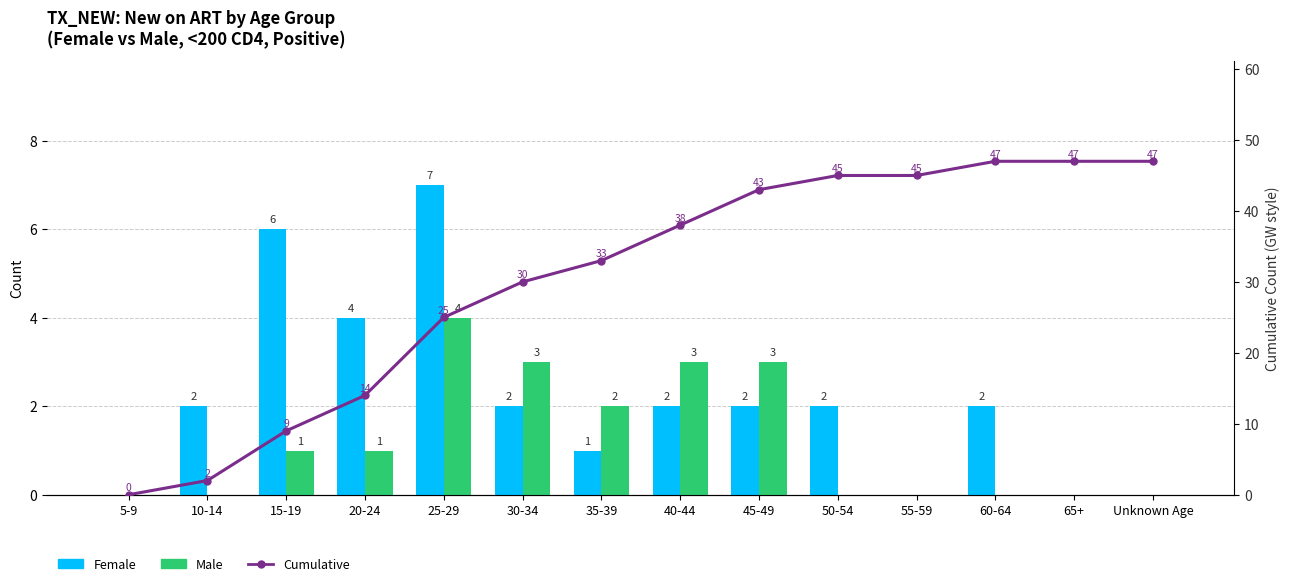

Between 15-19 and 40-44, which series saw the biggest shift?

Cumulative